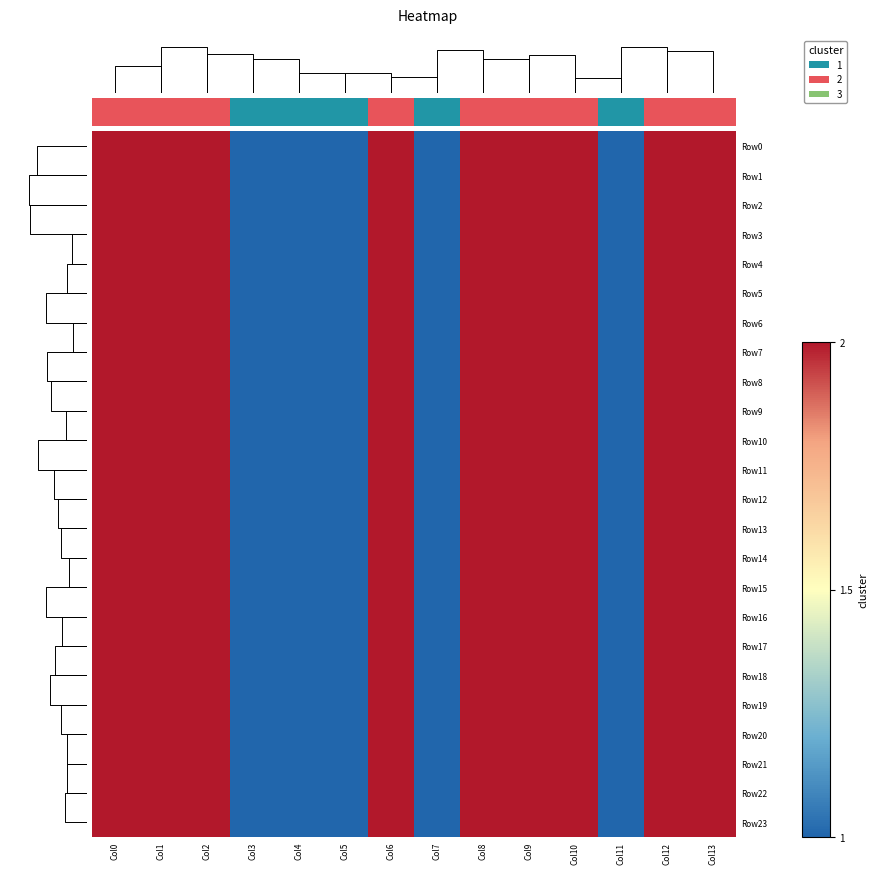

What is the sum of the Row14 values at Col0 and Col9?

4